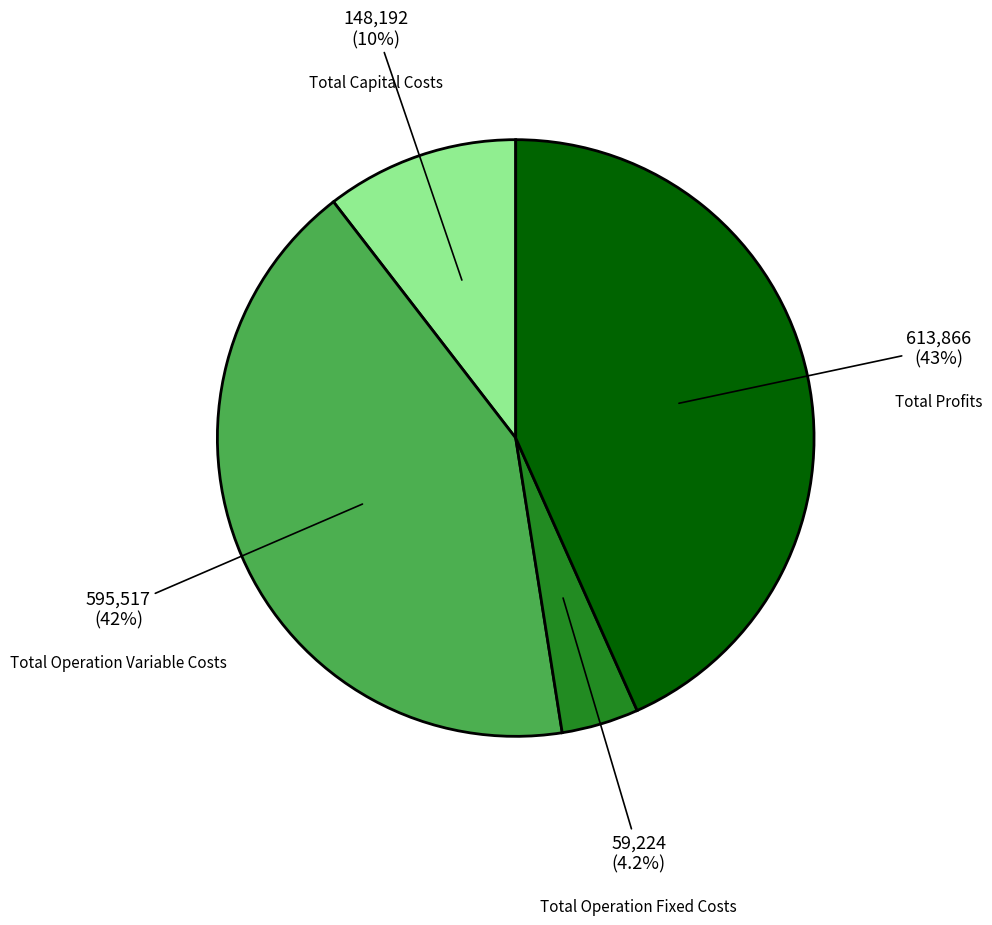

Is Total Capital Costs the majority of the pie?

No